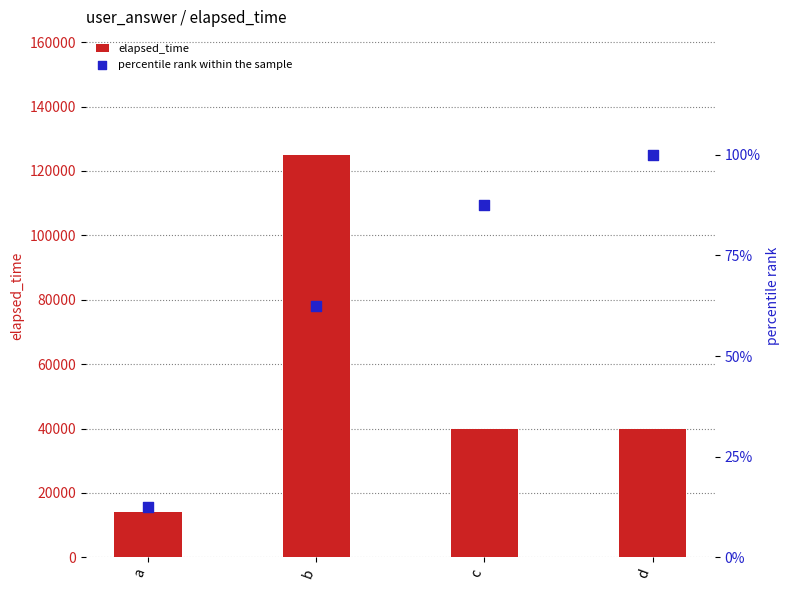

Is the value of percentile rank within the sample at c greater than the value of elapsed_time at c?

No